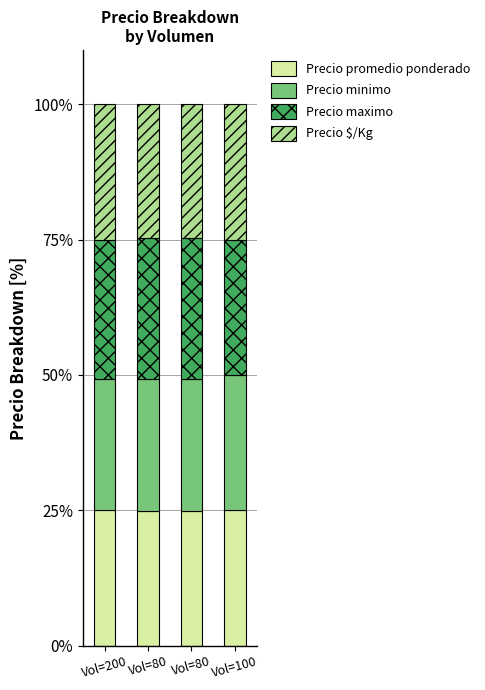

What is the label of the 1st bar from the right?

Vol=100